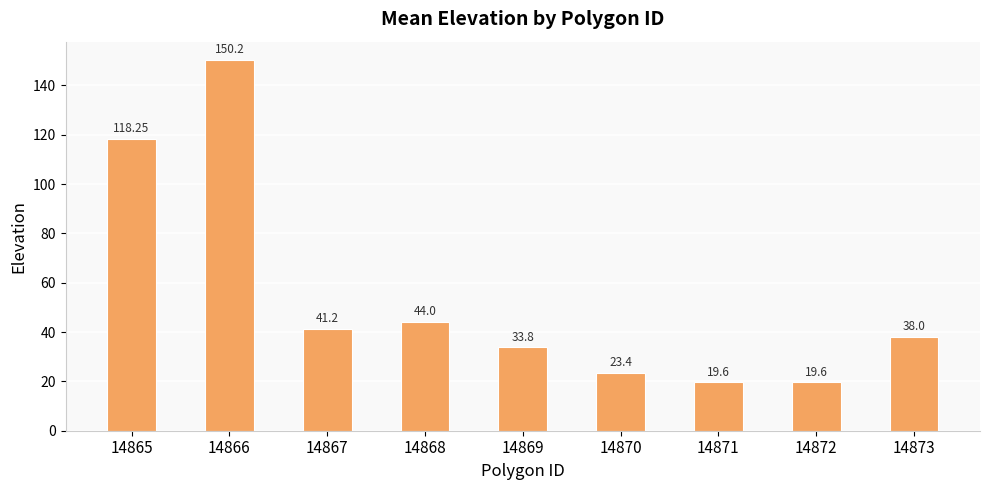

What is the change in value from 14872 to 14873?

+18.4